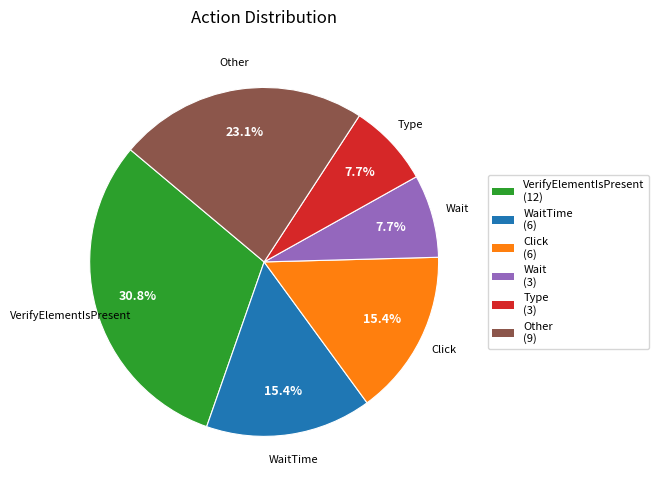

To the nearest percent, what is the difference between the largest and smallest slice percentages?

23%